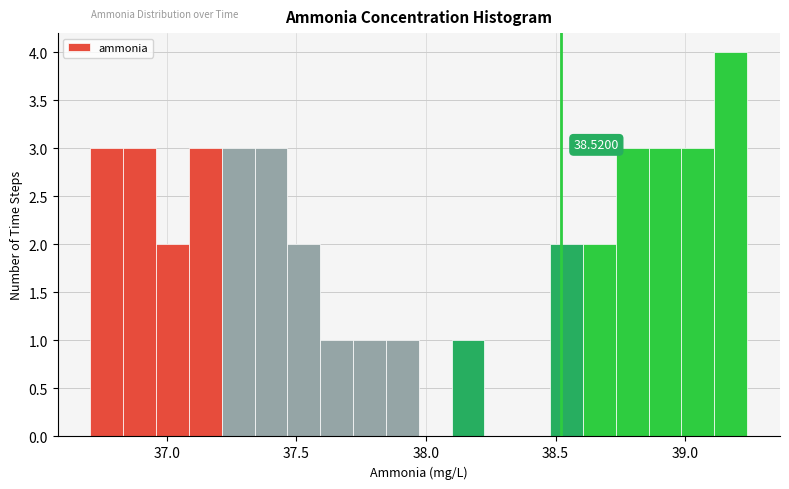

Read against the x-axis, roughly where is the centre of the tallest bar?

39.20